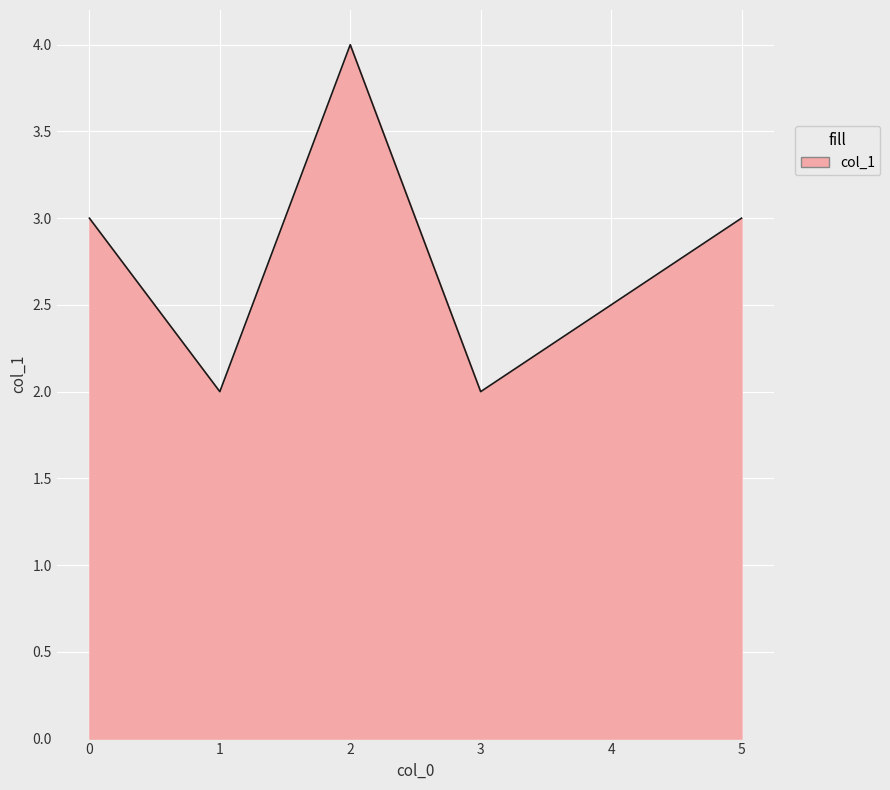

At which category does the chart reach its peak across all series?

2